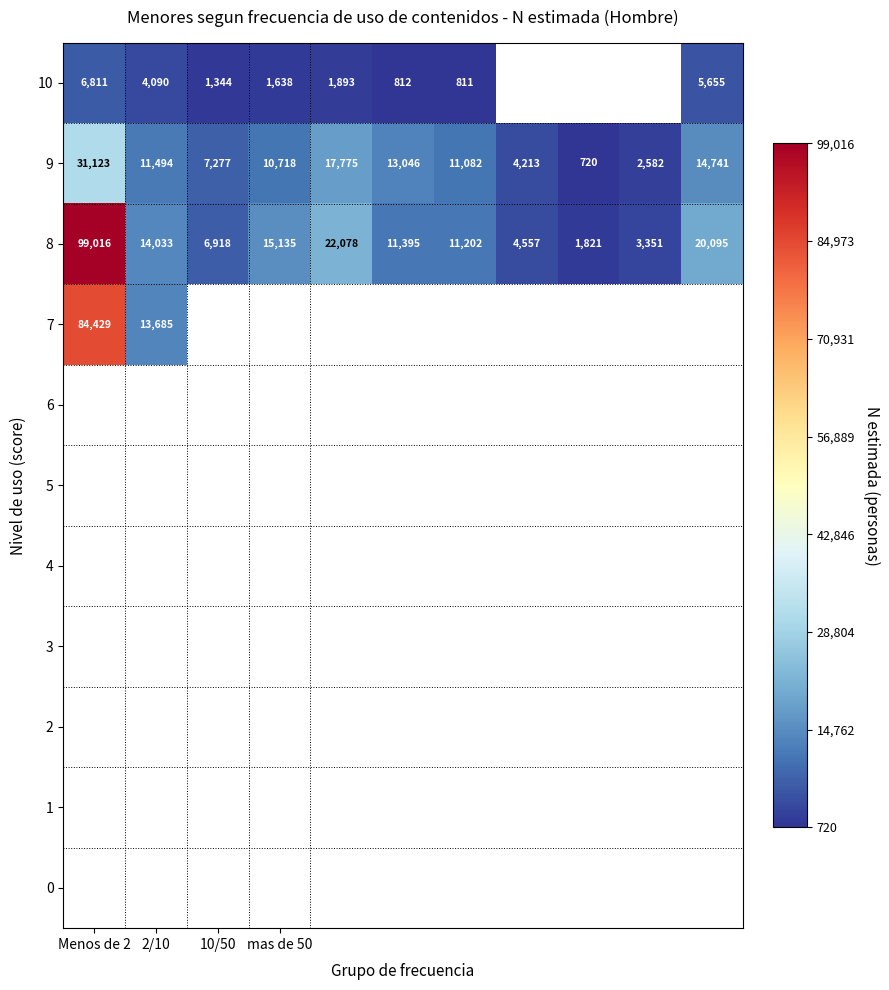

What is the average value of the 9 series?

11343